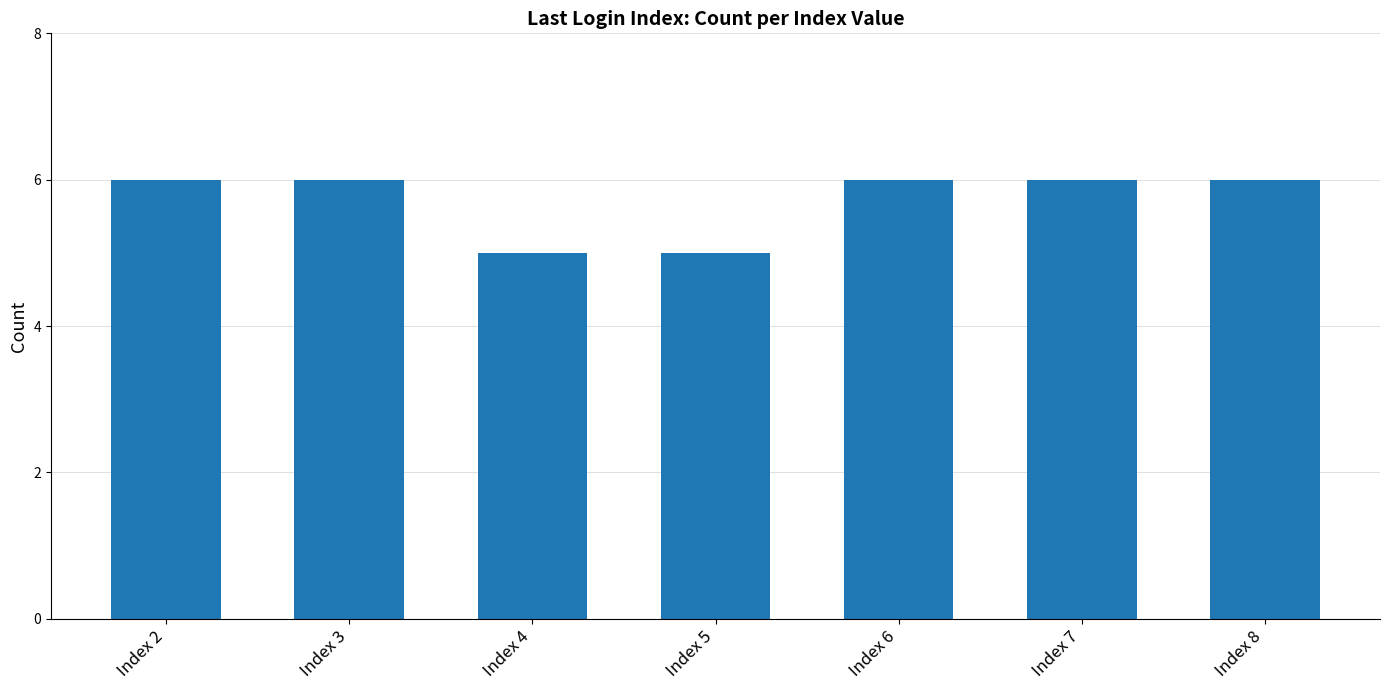

What is the value of the 3rd bar from the left?

5